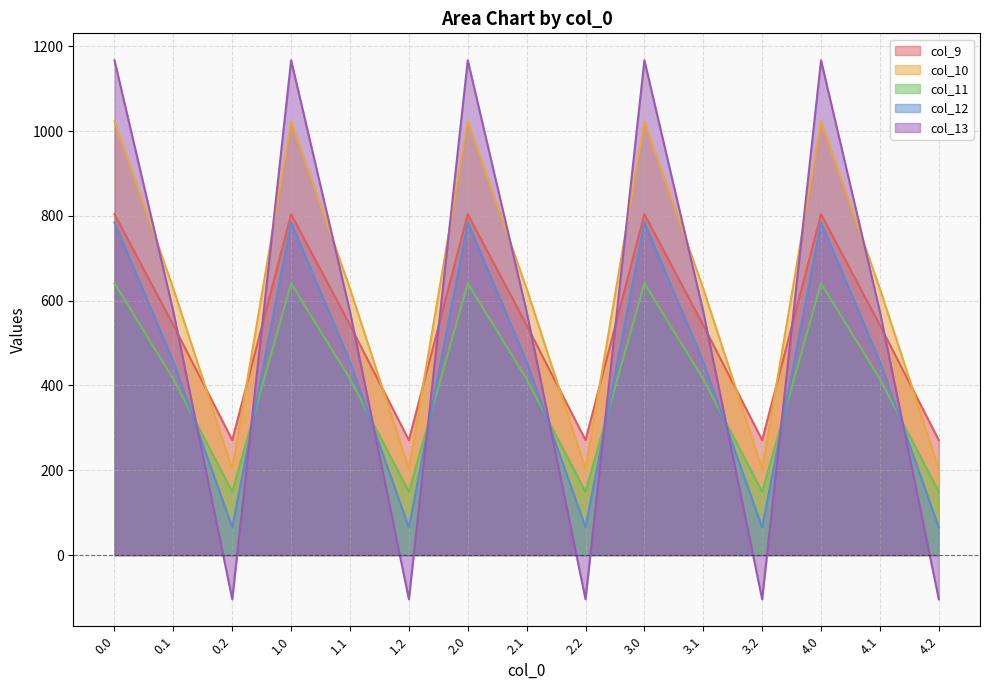

How many times do col_12 and col_13 cross each other?

9